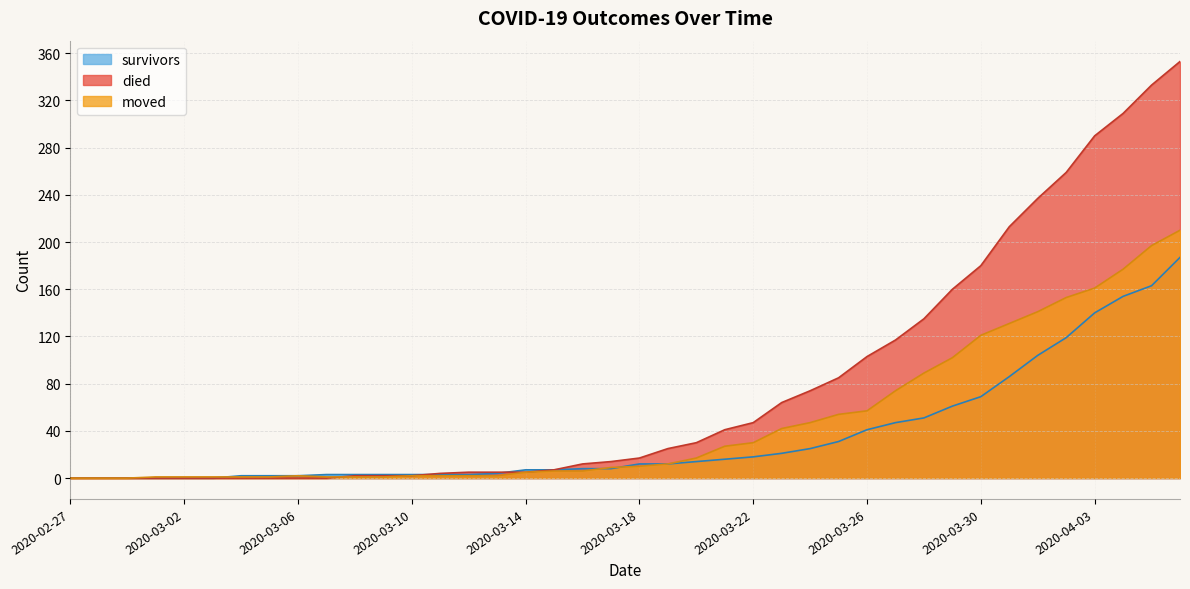

How many lines are shown in the chart?

3